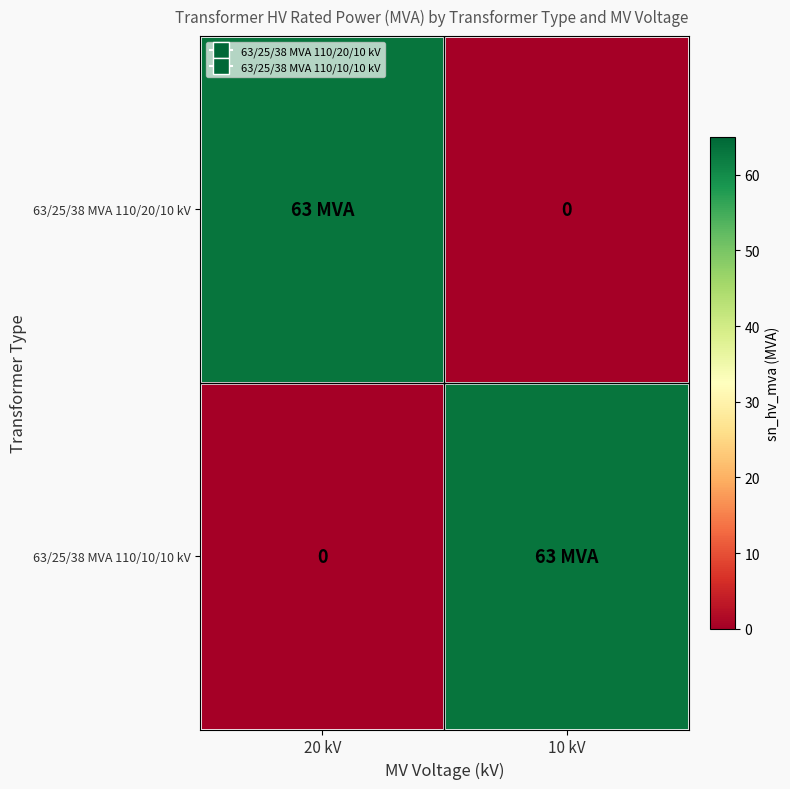

What is the sum of all 63/25/38 MVA 110/20/10 kV values?

63